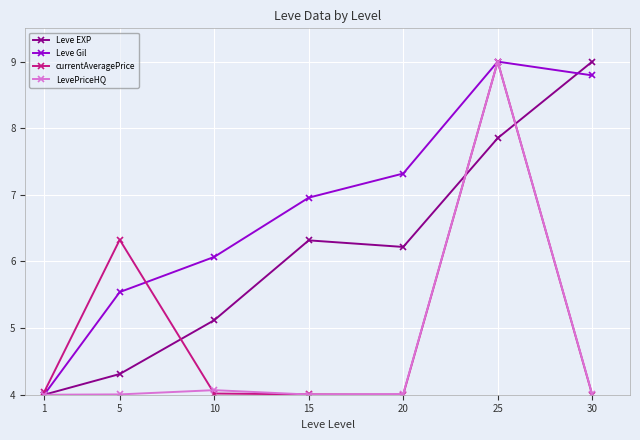

What is the lowest value of the Leve EXP series?

4.0